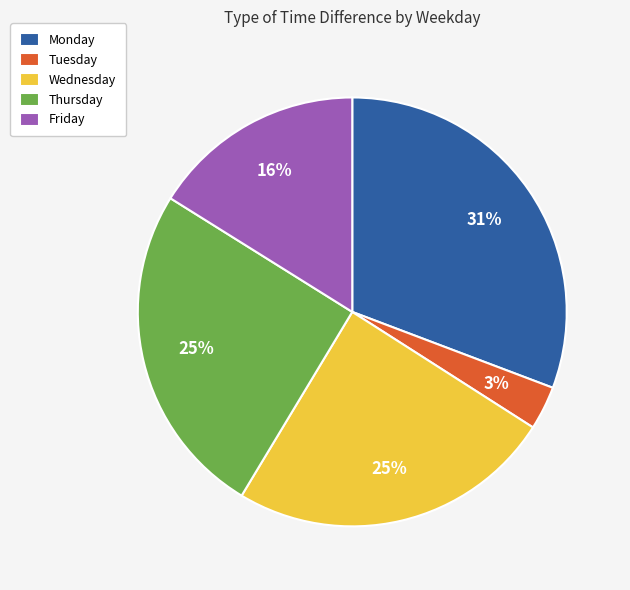

Which has a higher value, Monday or Wednesday?

Monday